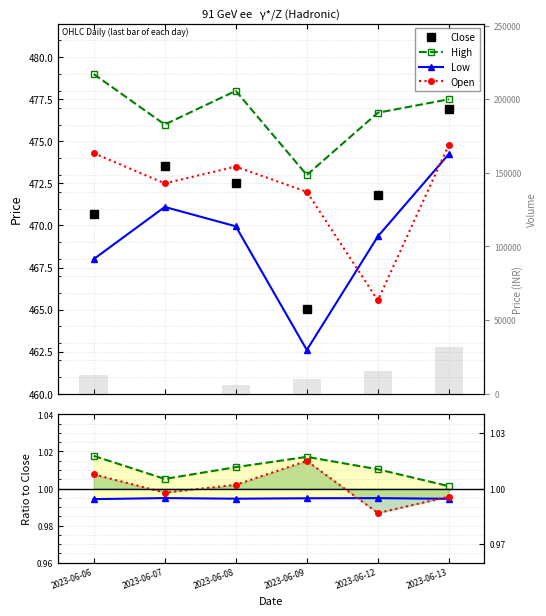

What is the total value across all series at 2023-06-09?

11654.6